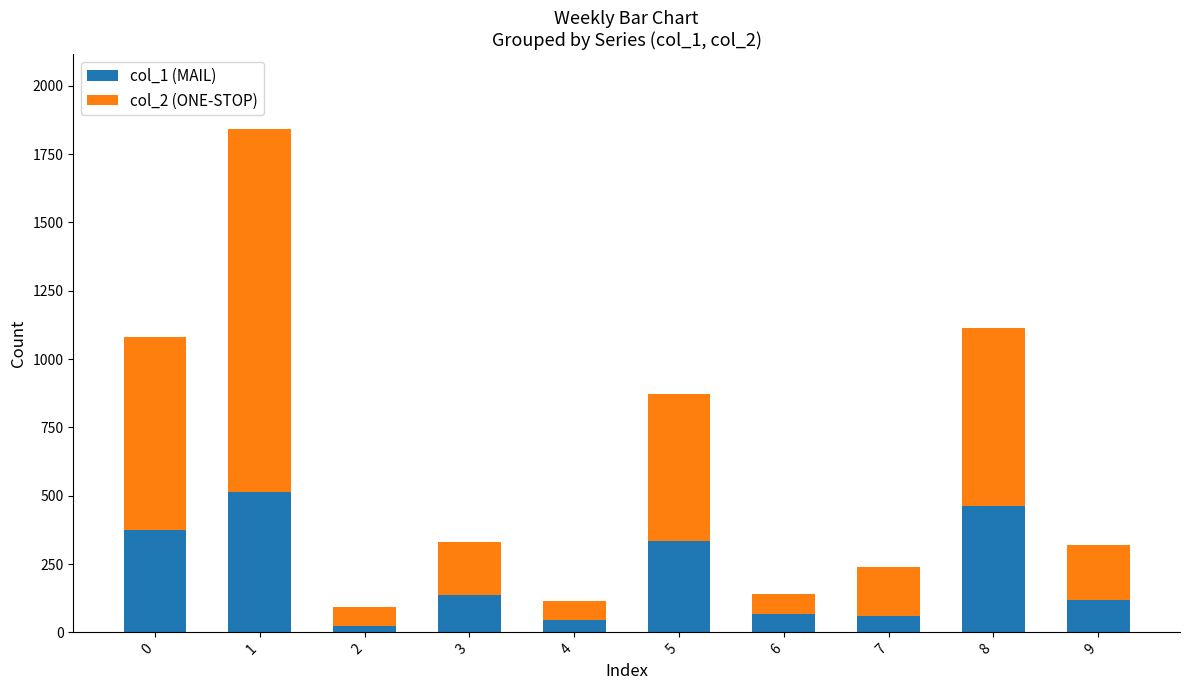

What is the minimum value for col_1 (MAIL)?

23